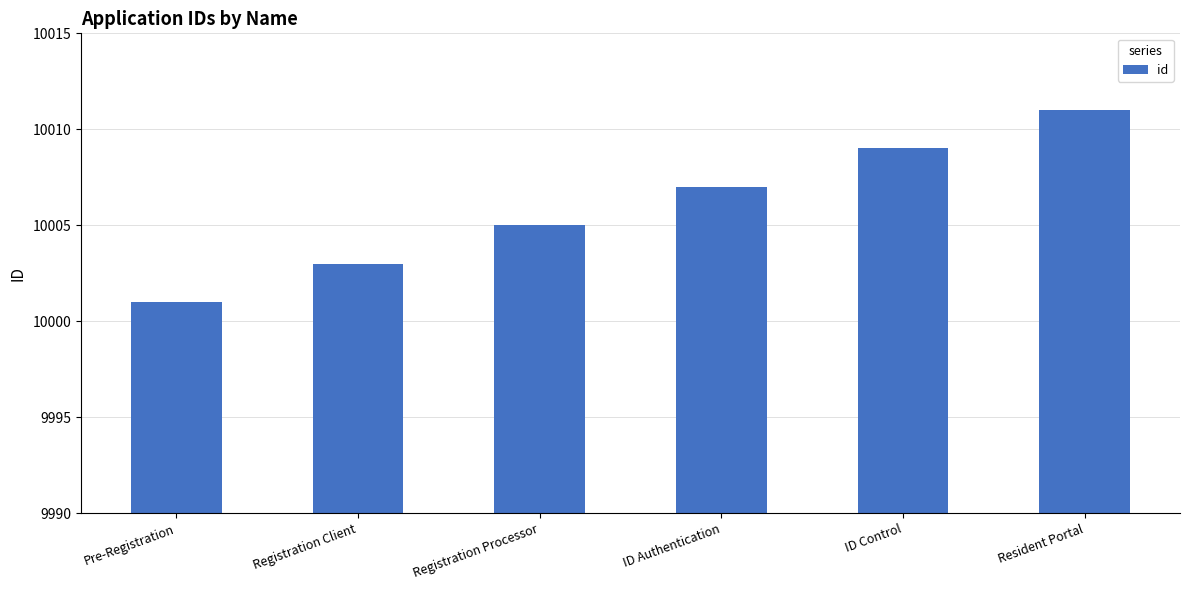

What is the sum of the values at Pre-Registration and ID Authentication?

20008